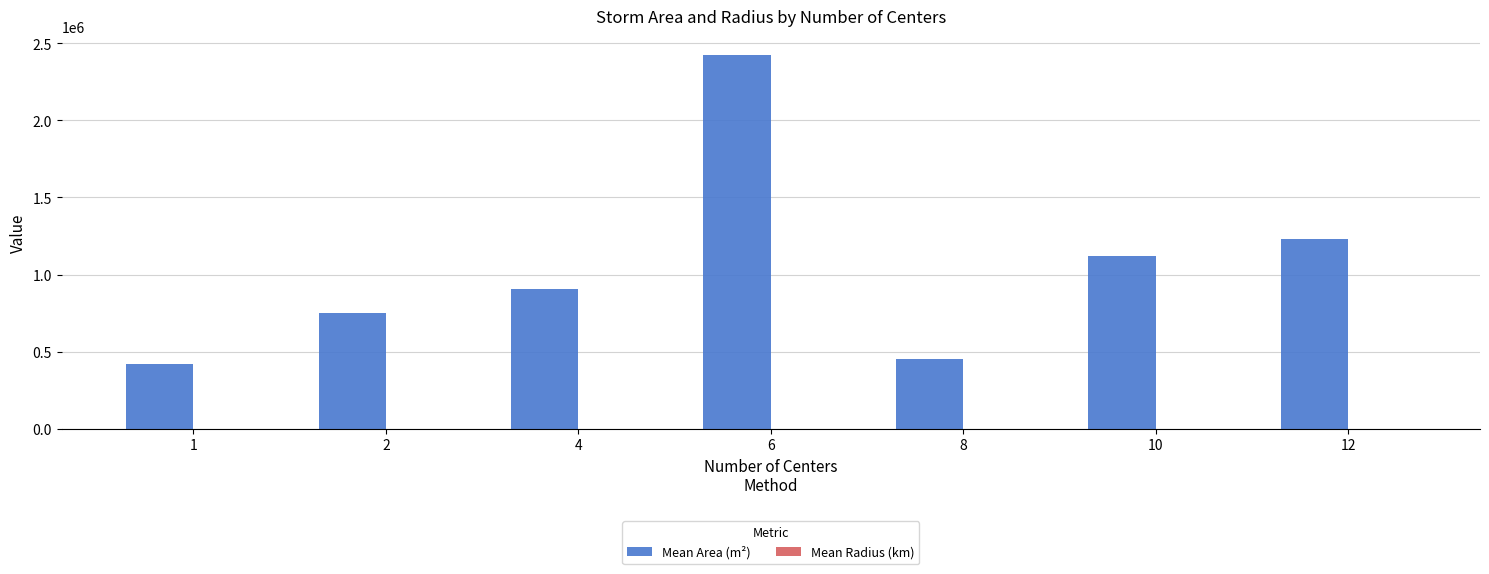

How many categories are shown in the chart?

7